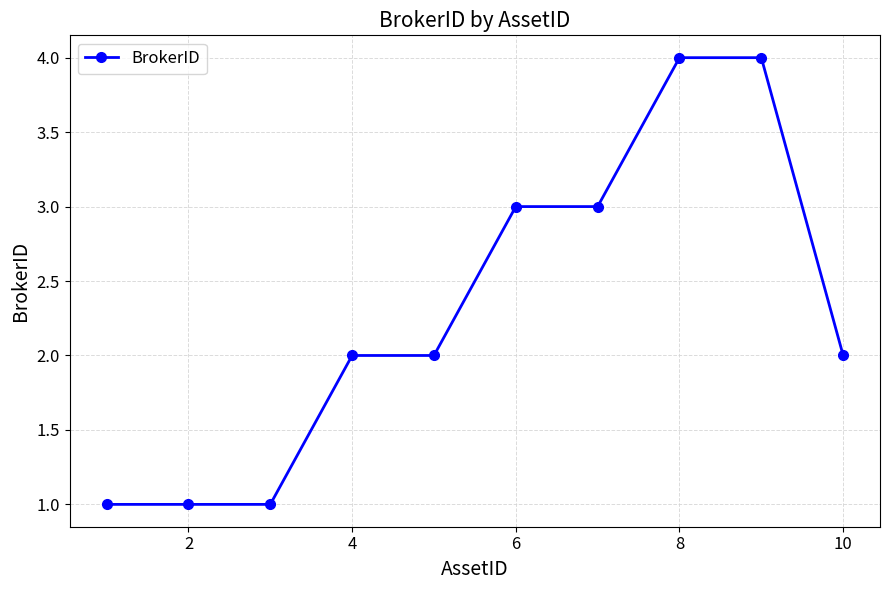

What is the smallest value displayed?

1